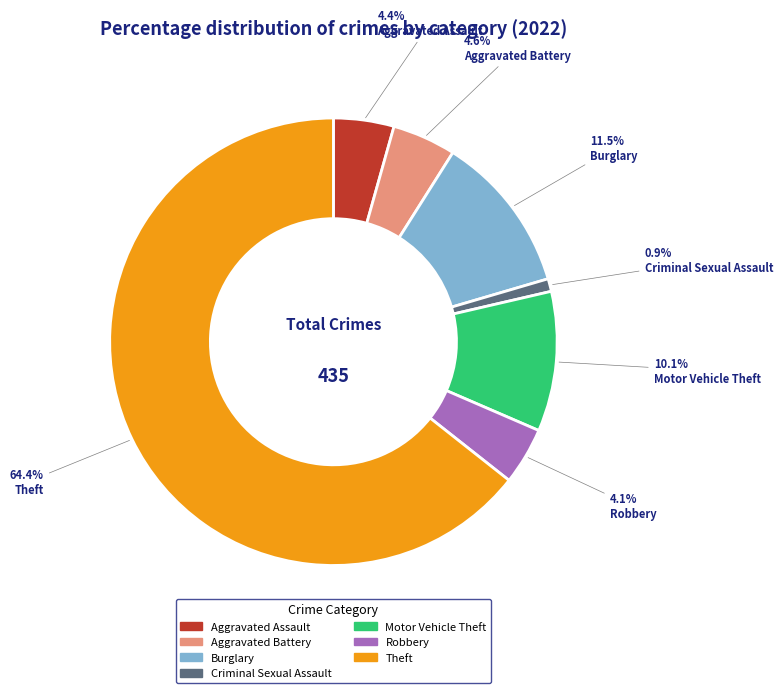

Is there a majority slice in this chart?

Yes